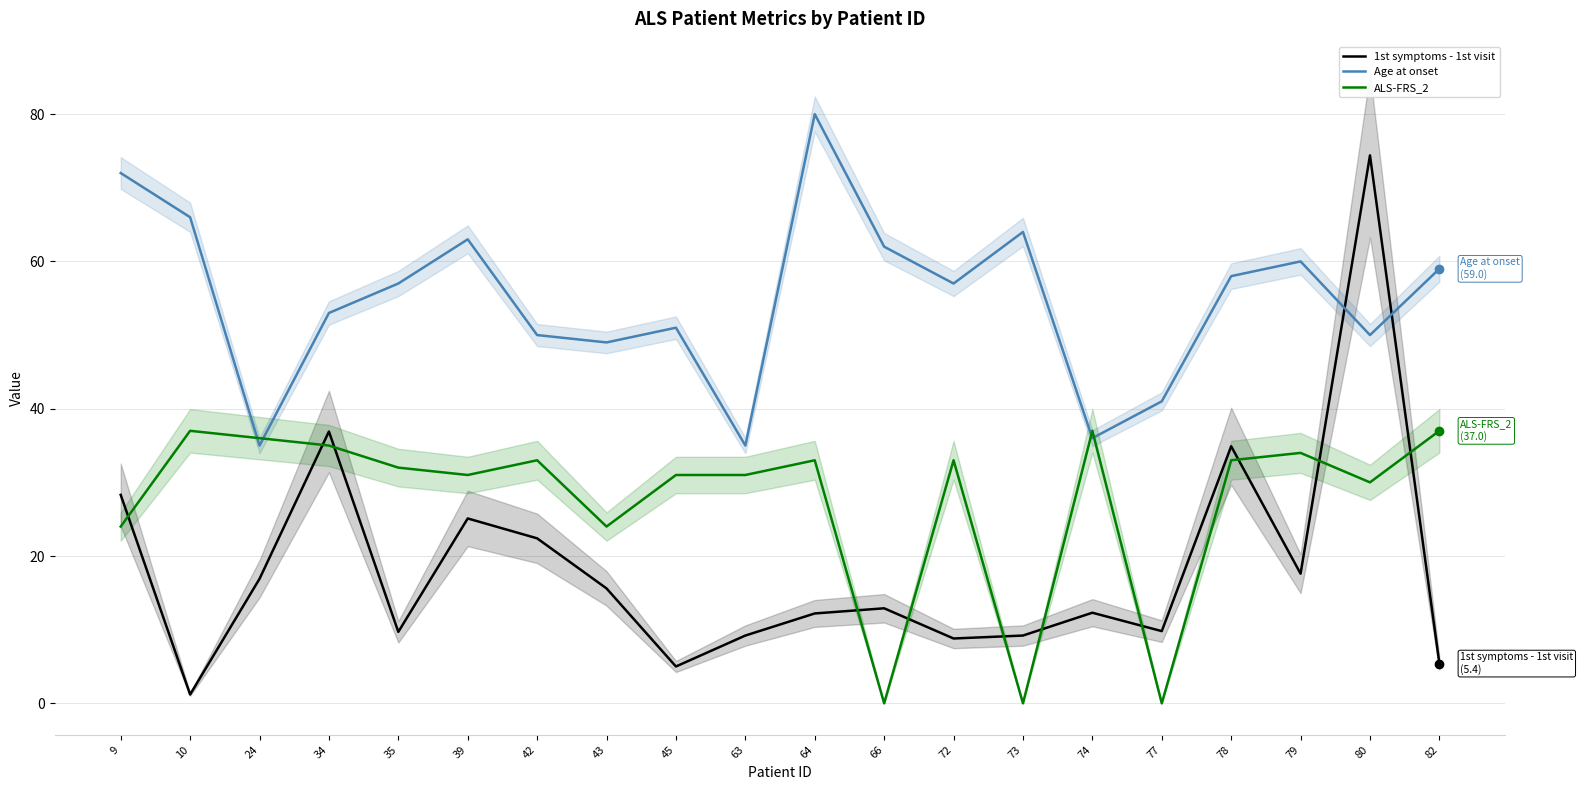

How many lines are shown in the chart?

3